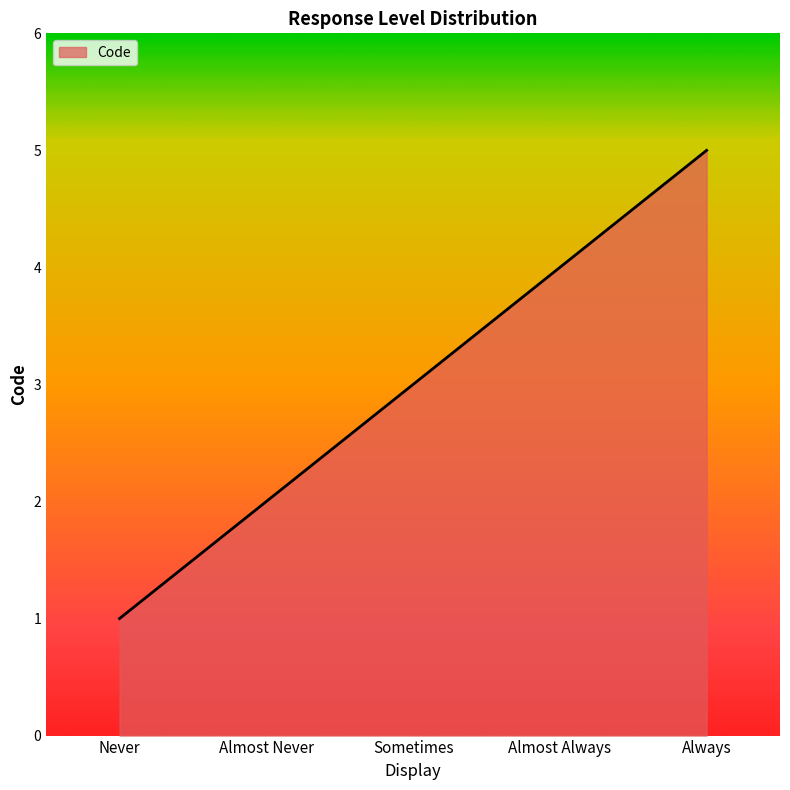

Read the value at Almost Always.

4